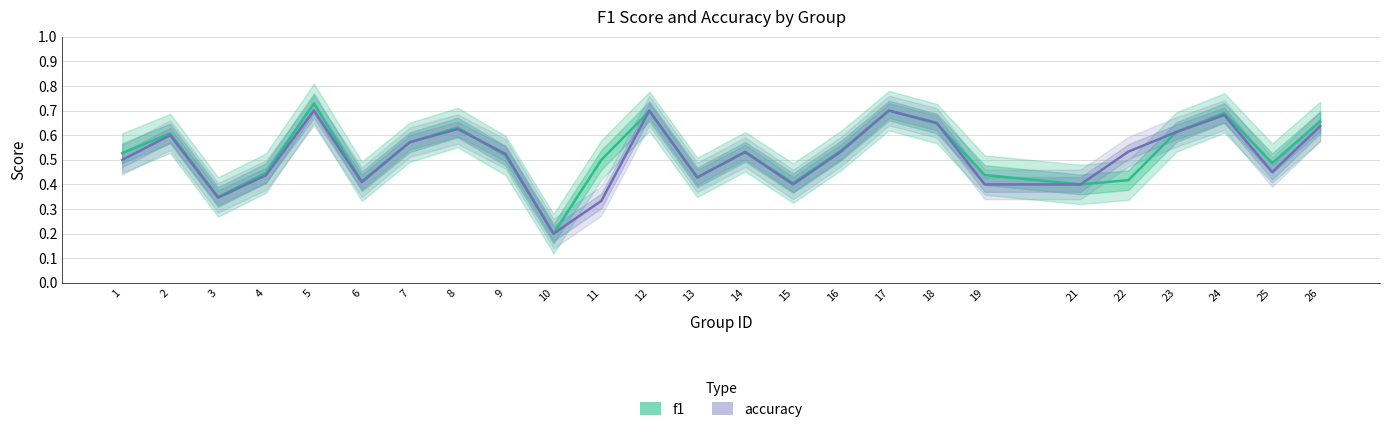

What is the sum of all f1 values?

13.1